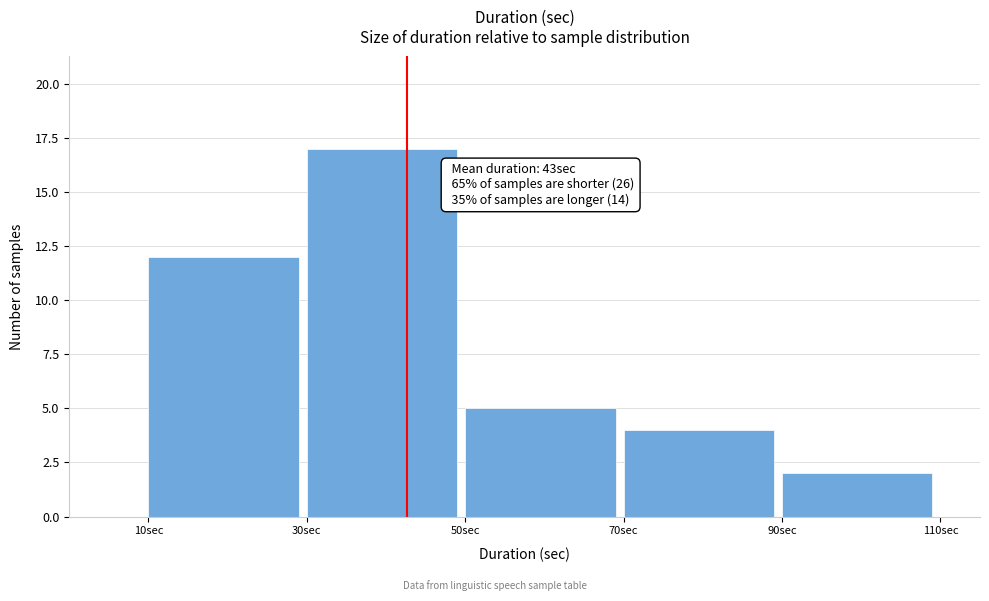

Which range on the x-axis has the tallest bar?

30 to 50